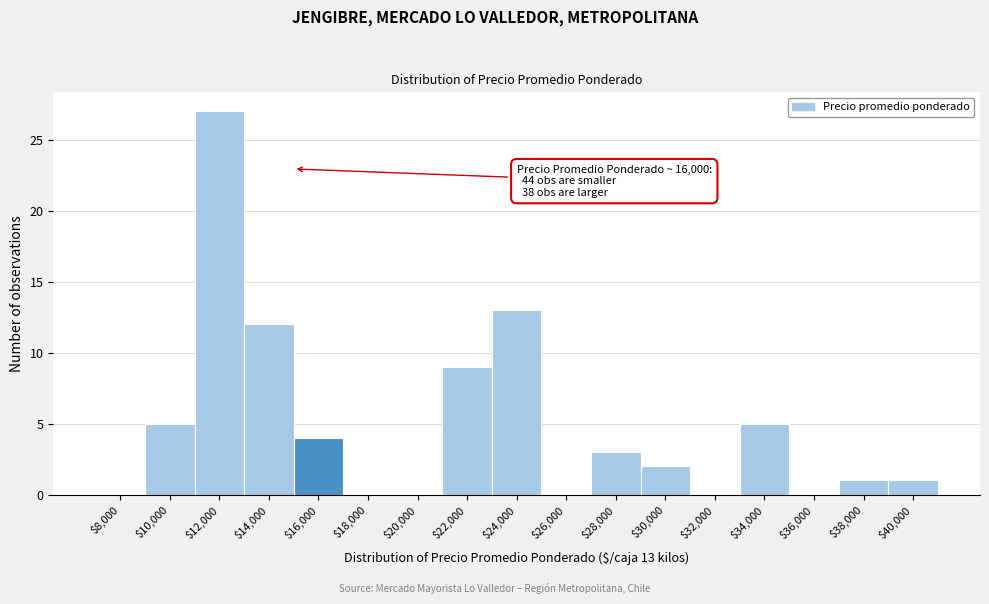

Which category has the highest value across all series?

$12,000